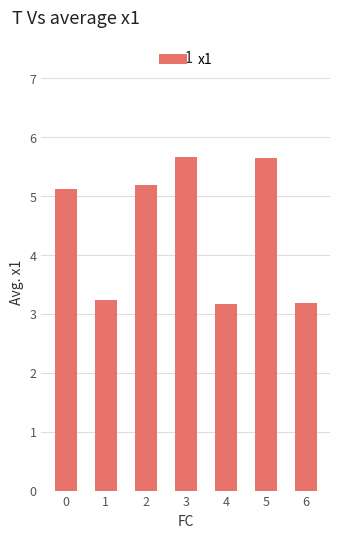

What is the change in value from 0 to 1?

-1.9